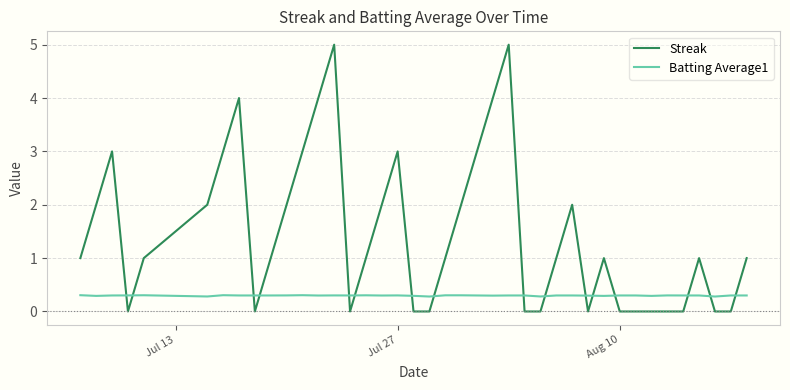

Rank the series by their average value, from highest to lowest.

Streak, Batting Average1